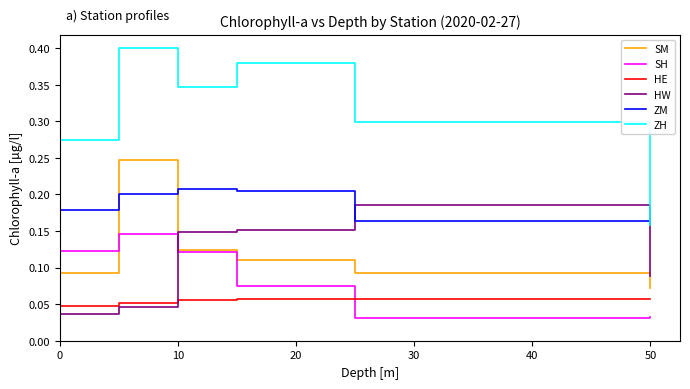

Does the chart display data point markers on the line(s)?

No